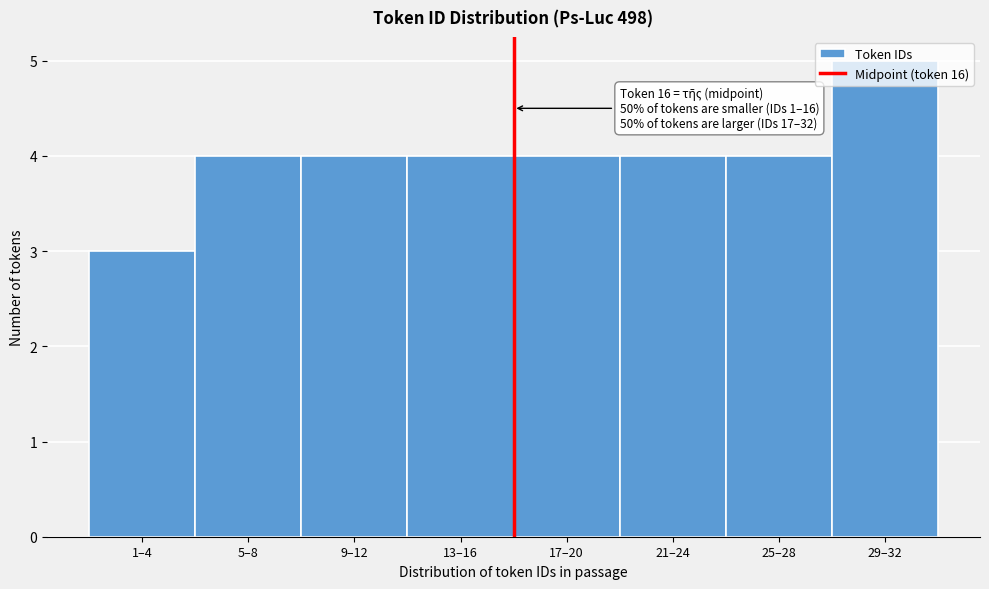

What position from the left is 13–16?

4